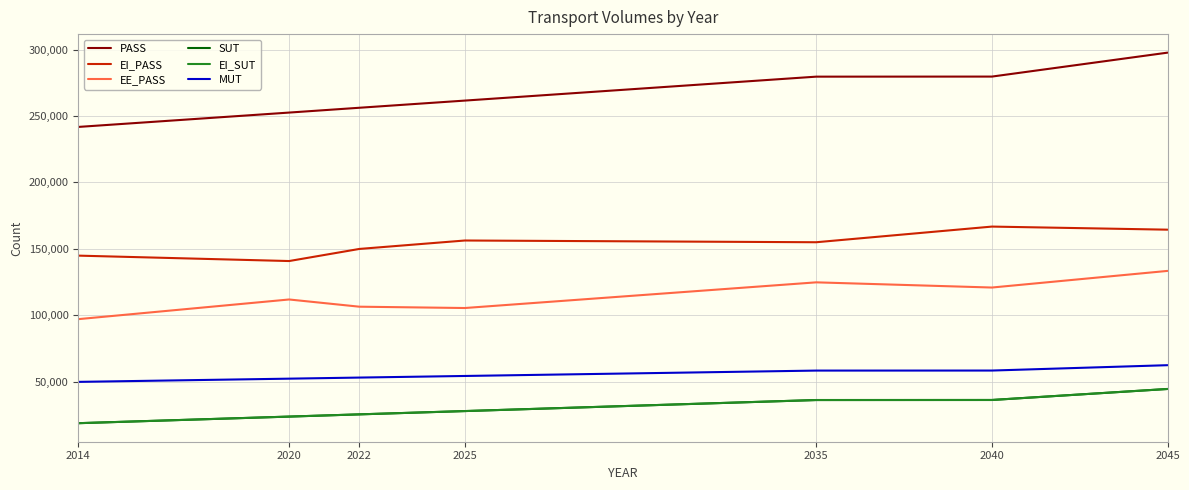

How many lines are shown in the chart?

6